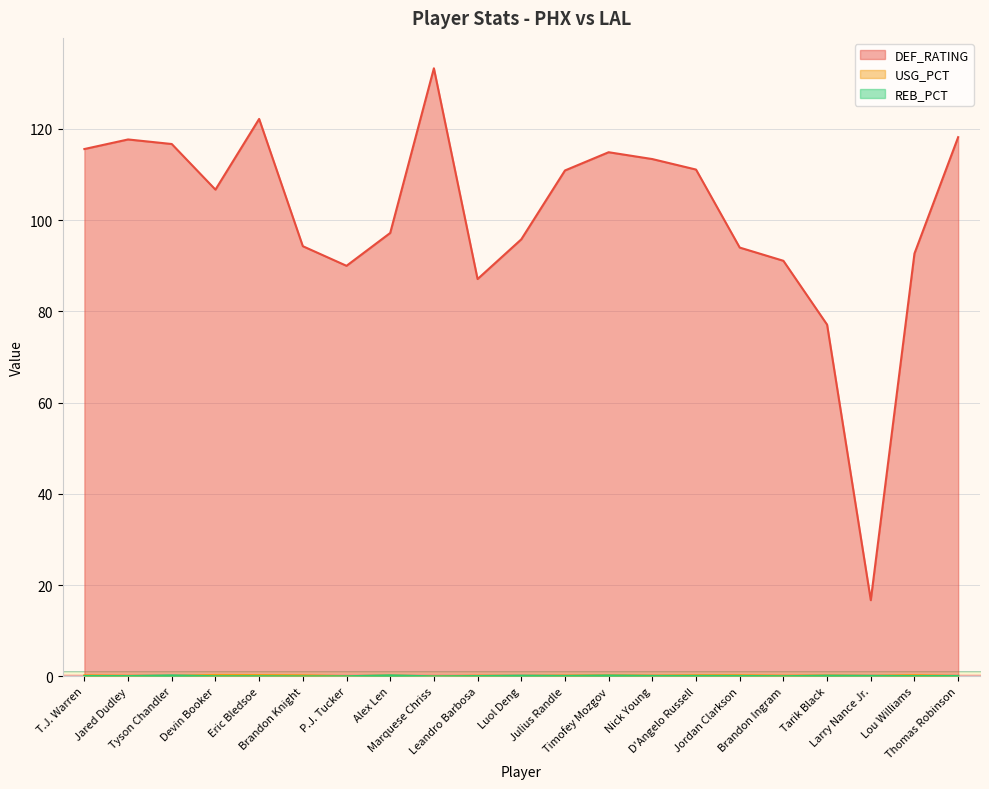

At which label does DEF_RATING first exceed 106?

T.J. Warren